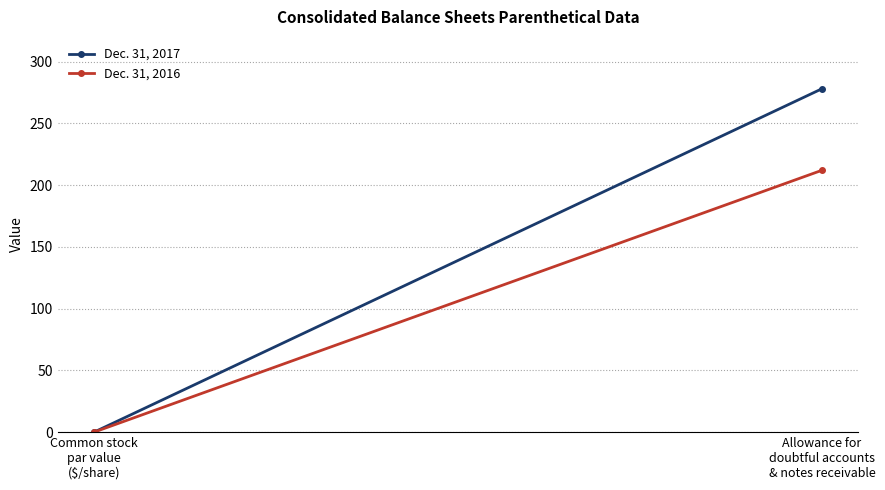

What are all the series names shown in the legend?

Dec. 31, 2017, Dec. 31, 2016